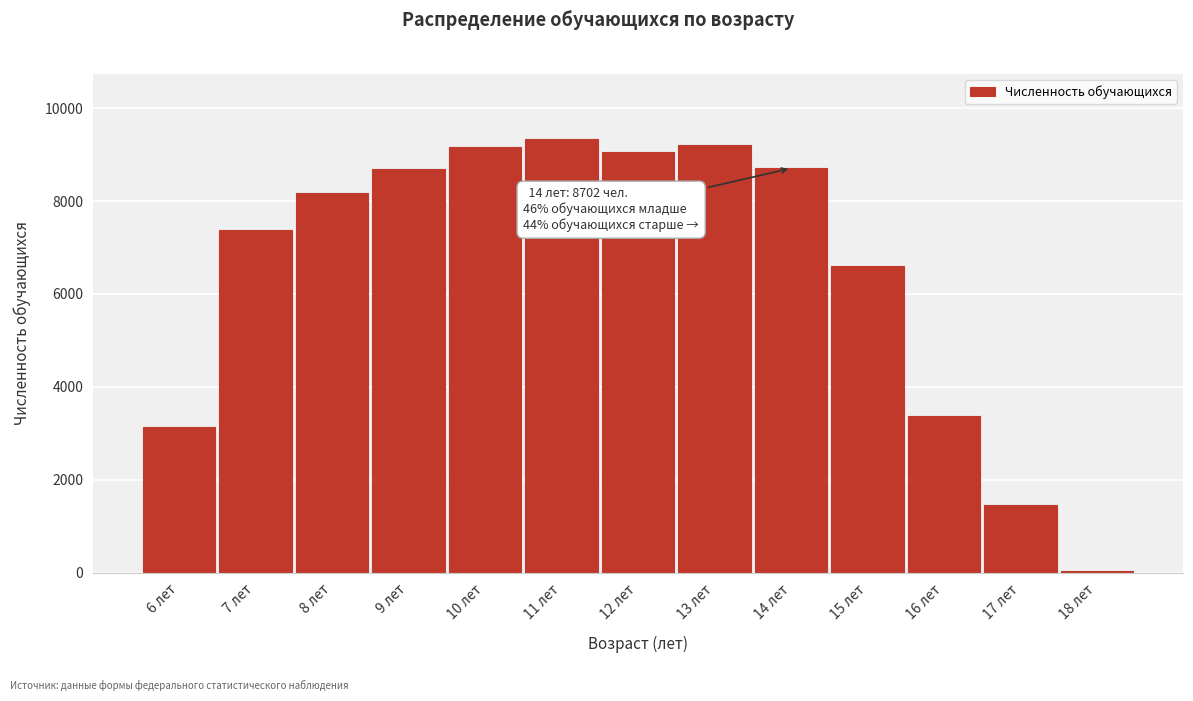

At which label is the value closest to 4688?

16 лет